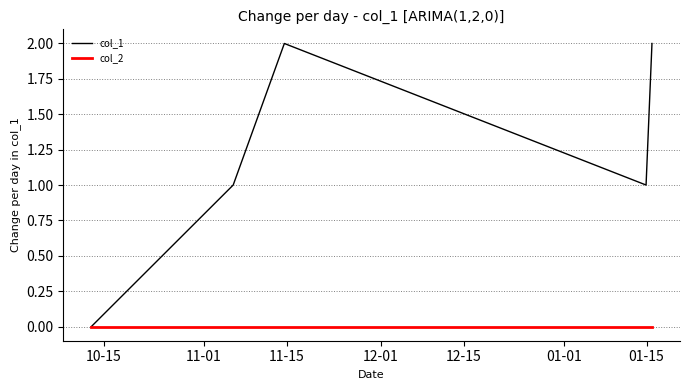

What is the maximum value shown in the chart?

2